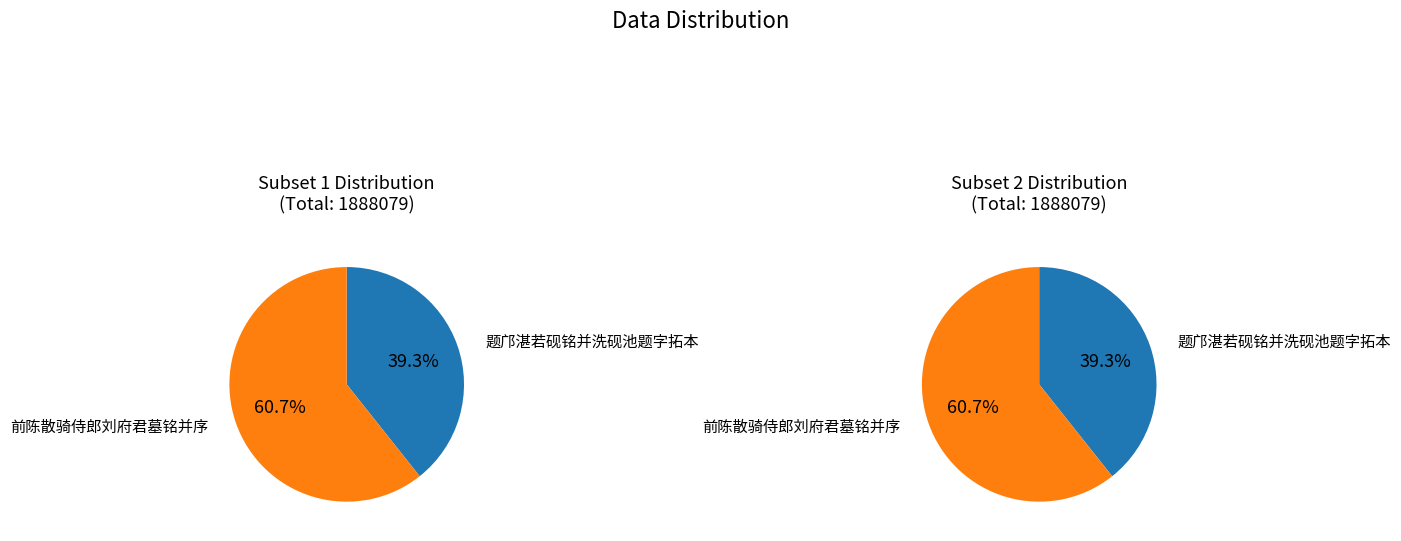

Is the sum of 题邝湛若砚铭并洗砚池题字拓本 and 前陈散骑侍郎刘府君墓铭并序 greater than half?

Yes